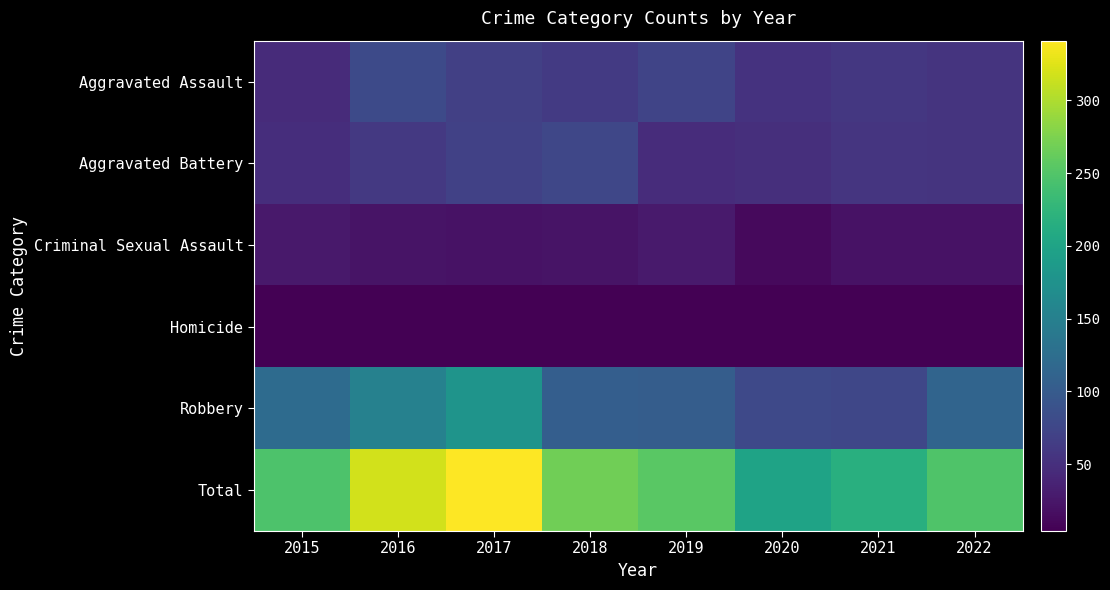

Reading left to right, extract all data points from this chart.

Aggravated Assault: 2015=45	2016=80	2017=68	2018=61	2019=73	2020=54	2021=58	2022=55
Aggravated Battery: 2015=48	2016=60	2017=69	2018=76	2019=47	2020=49	2021=56	2022=55
Criminal Sexual Assault: 2015=27	2016=22	2017=21	2018=22	2019=28	2020=13	2021=21	2022=20
Homicide: 2015=5	2016=4	2017=4	2018=4	2019=4	2020=5	2021=5	2022=5
Robbery: 2015=122	2016=152	2017=179	2018=105	2019=103	2020=78	2021=76	2022=113
Total: 2015=247	2016=318	2017=341	2018=268	2019=255	2020=199	2021=216	2022=248